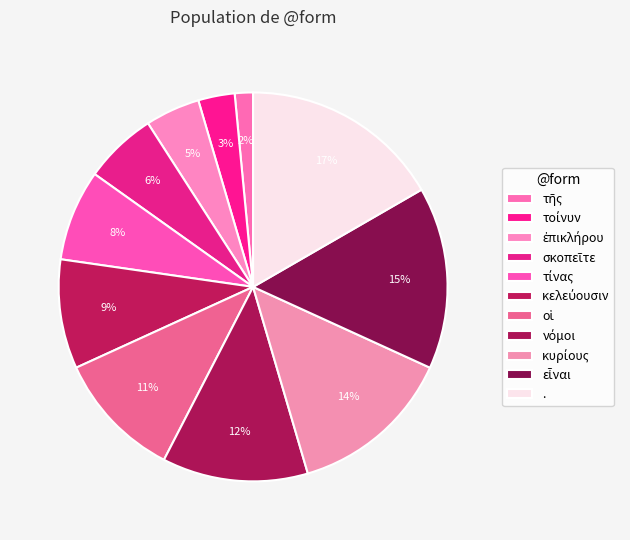

What percentage is the κυρίους slice, to the nearest percent?

14%